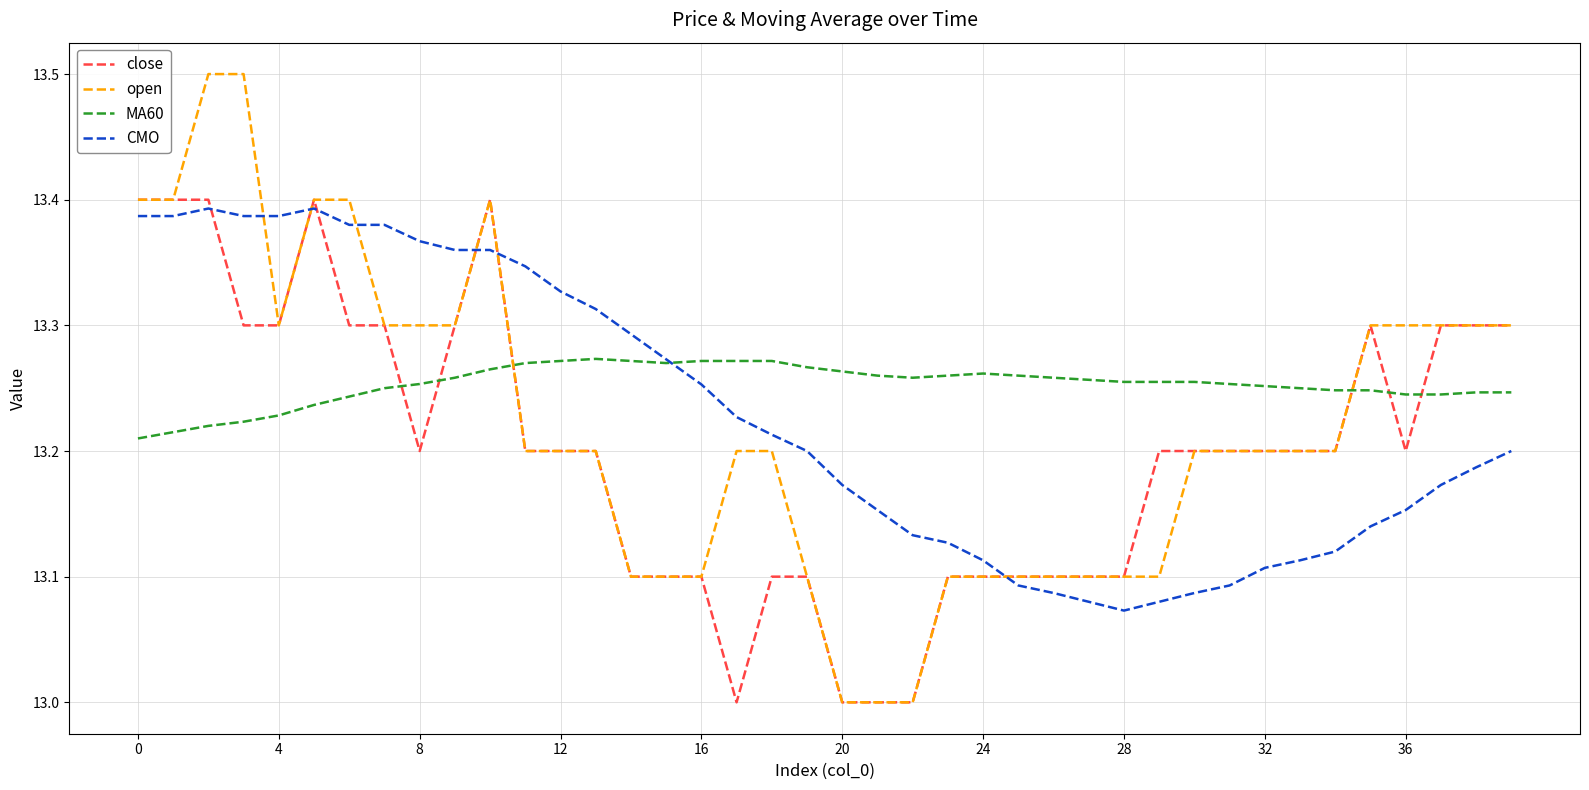

Which series ends up on top after the final intersection of CMO and open?

open